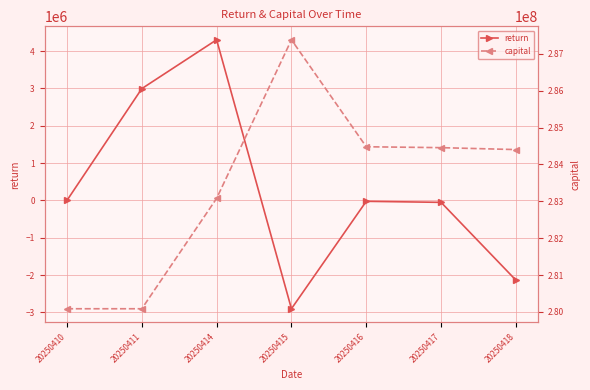

Is this an area chart (filled region under the line)?

No